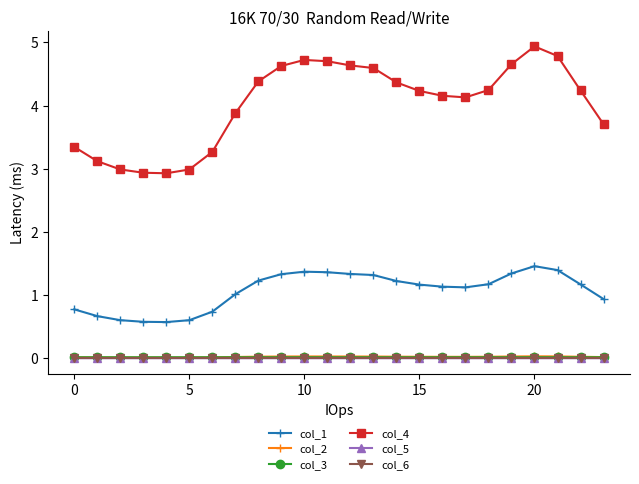

True or false: col_4 and col_6 cross at least once.

False